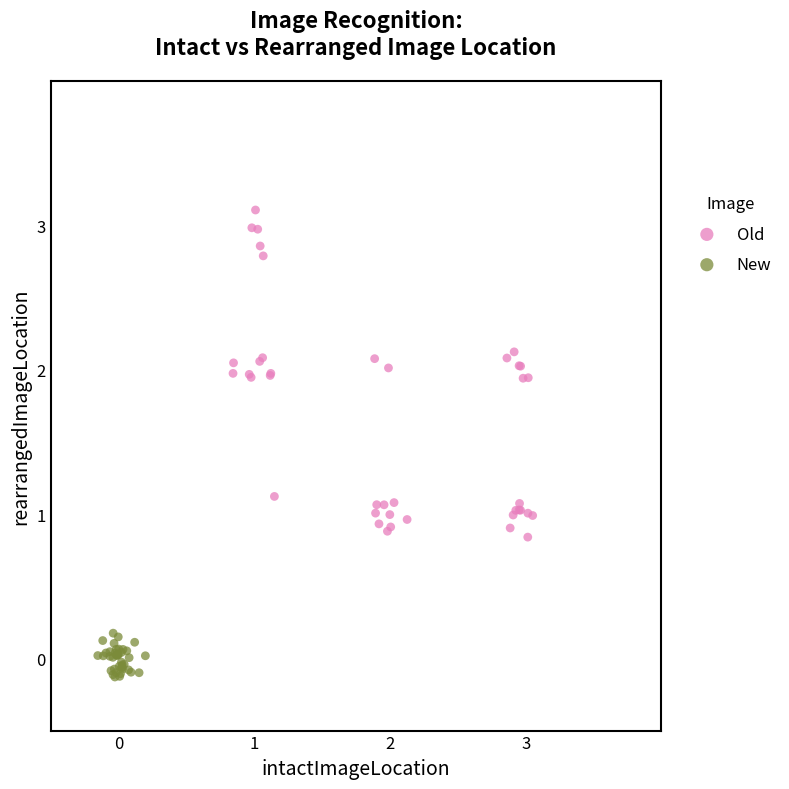

What are all the series names shown in the legend?

Old, New